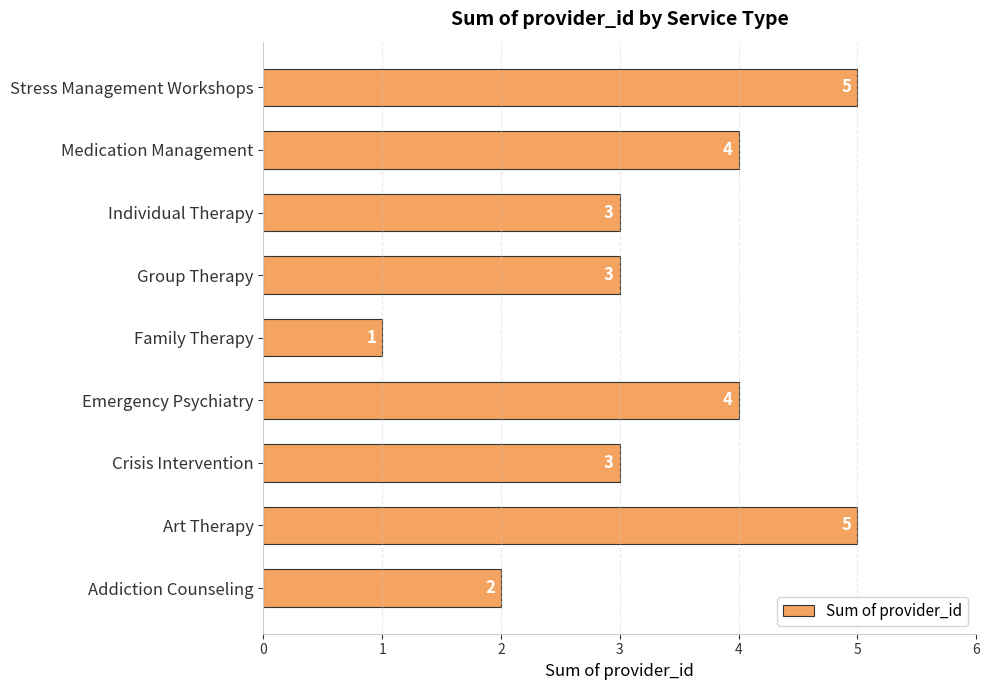

Reading top to bottom, transcribe all the data shown in this chart.

Stress Management Workshops=5	Medication Management=4	Individual Therapy=3	Group Therapy=3	Family Therapy=1	Emergency Psychiatry=4	Crisis Intervention=3	Art Therapy=5	Addiction Counseling=2